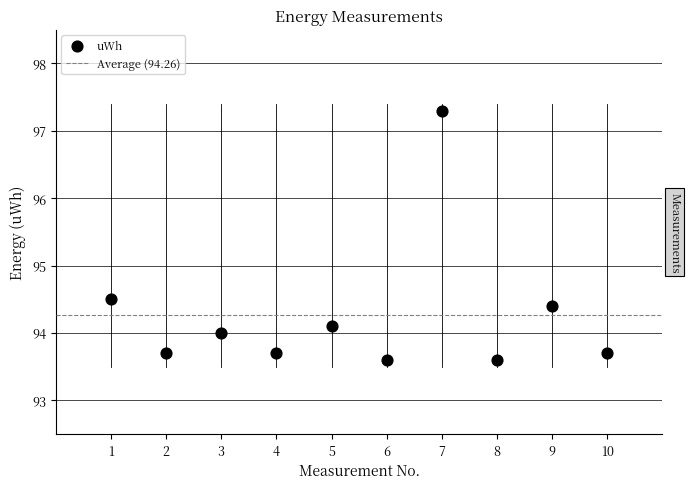

What is the range of X values (max minus min)?

9.0